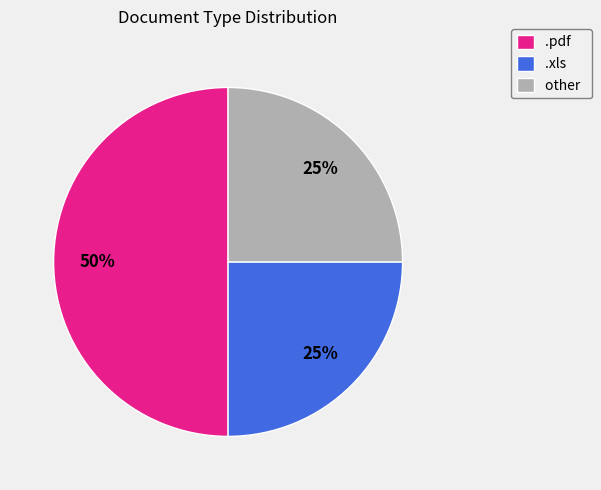

How many segments does this pie chart have?

3